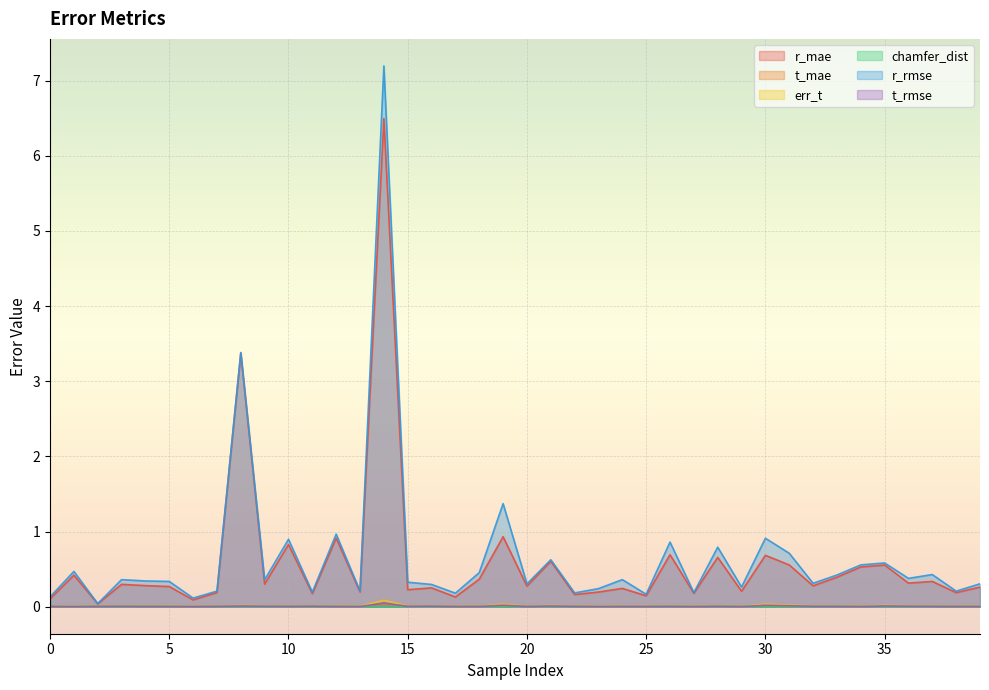

How many lines are shown in the chart?

6